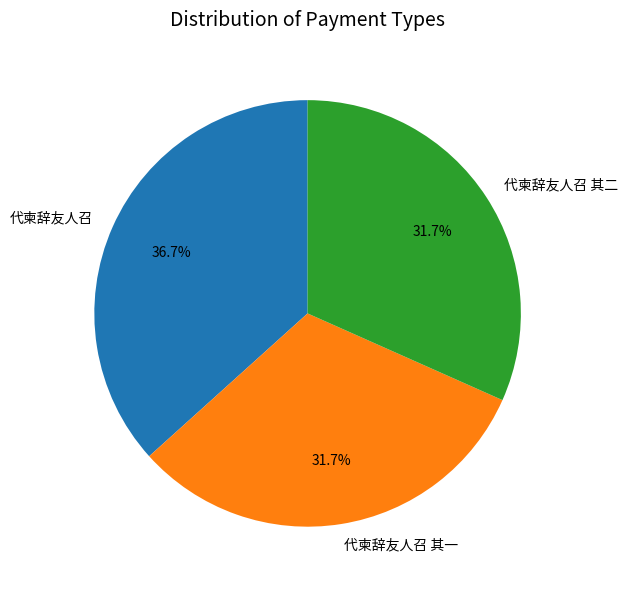

How many slices are in this pie chart?

3